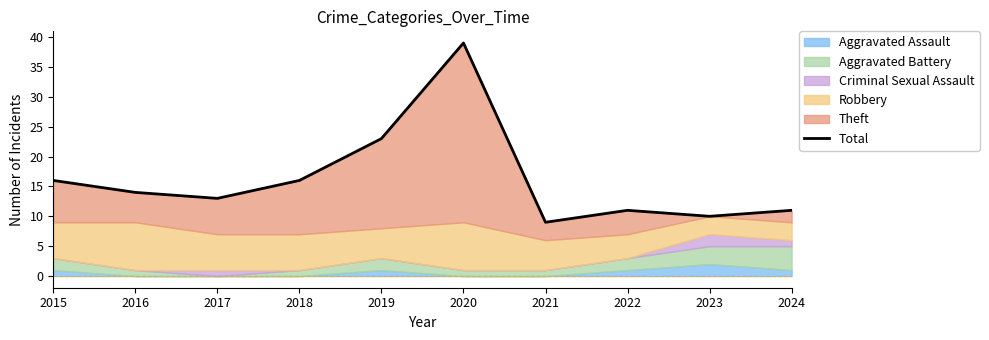

What is the difference between the maximum and minimum values?

30